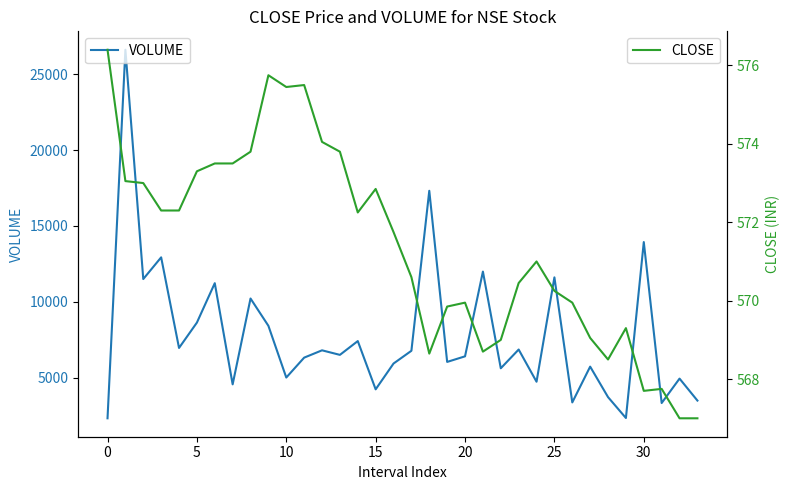

Rank the series by their average value, from lowest to highest.

CLOSE, VOLUME